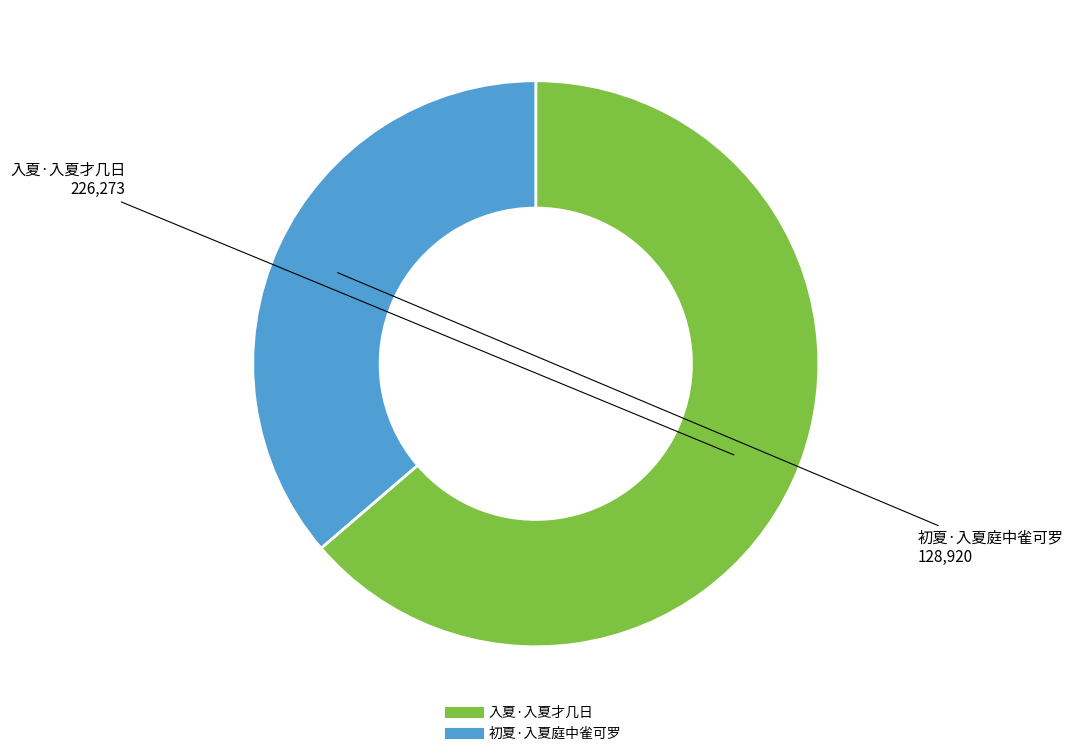

Do 入夏·入夏才几日 and 初夏·入夏庭中雀可罗 together represent more than half of the pie?

Yes